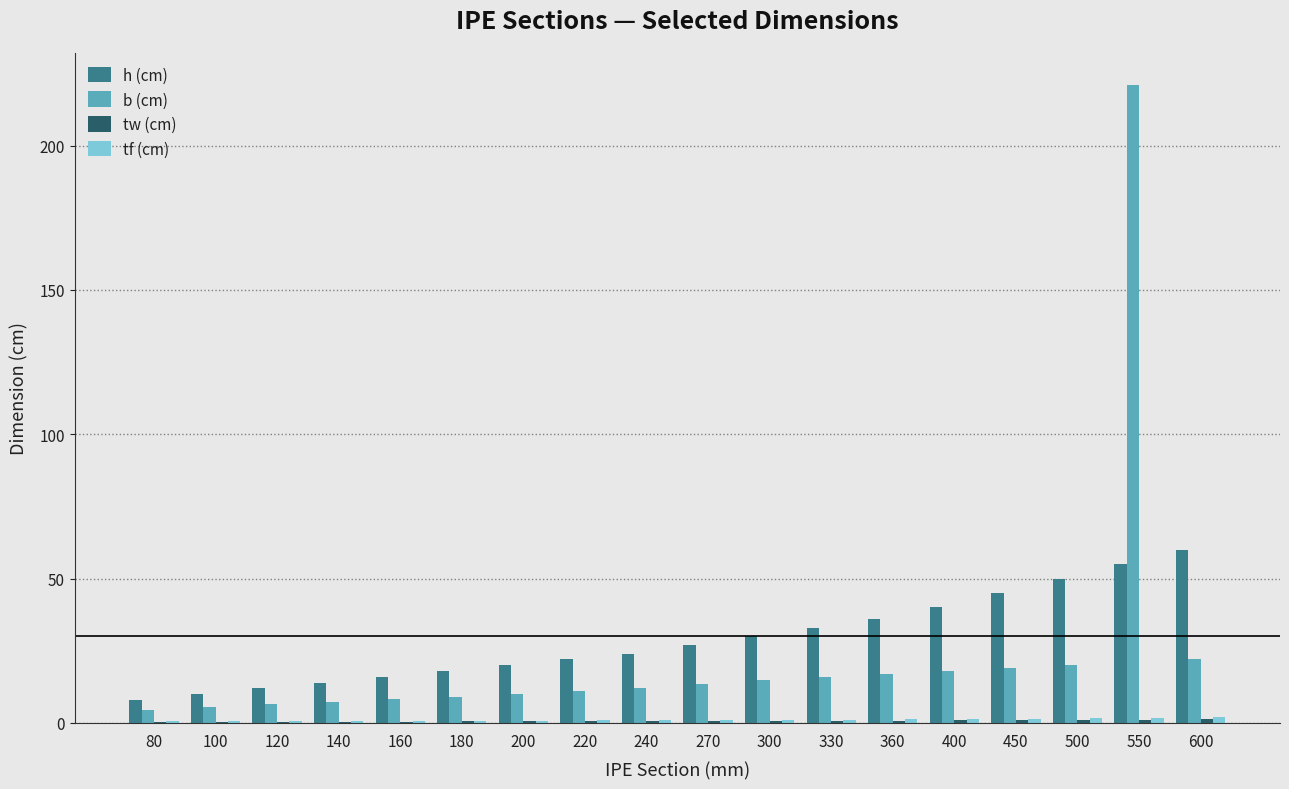

At which category is the sum across all series the highest?

550